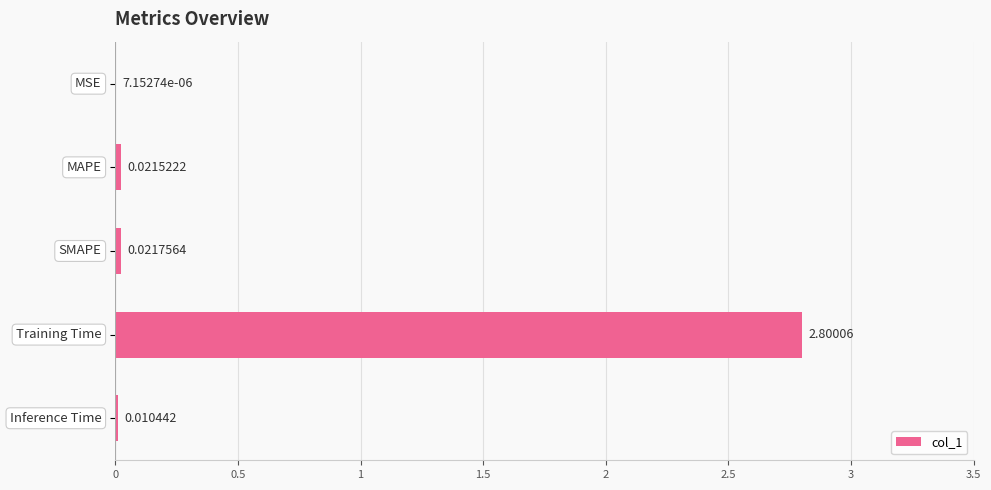

What is the sum of all values?

2.9